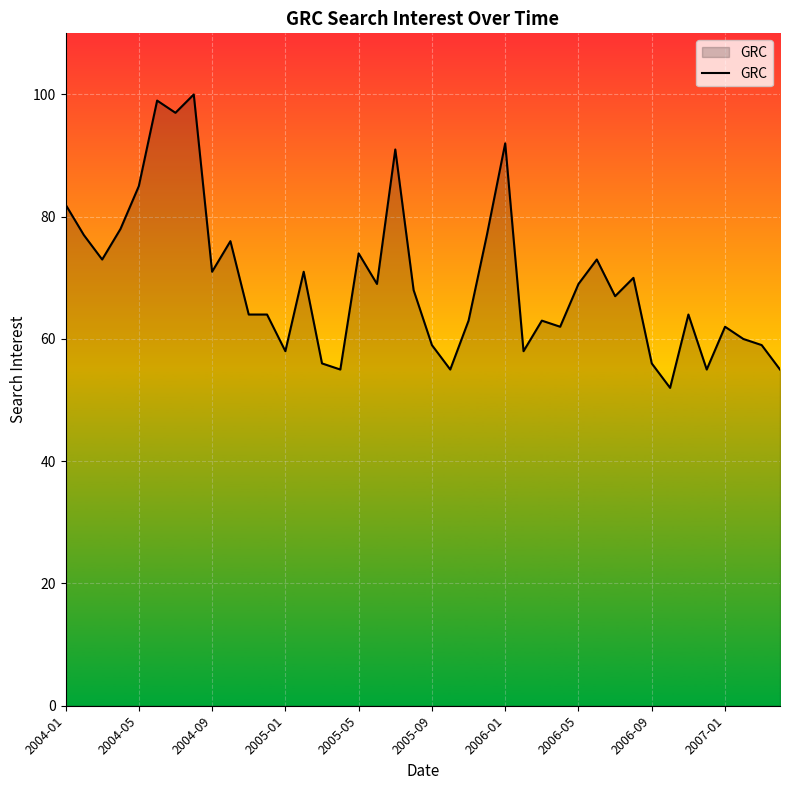

What is the smallest value displayed?

52